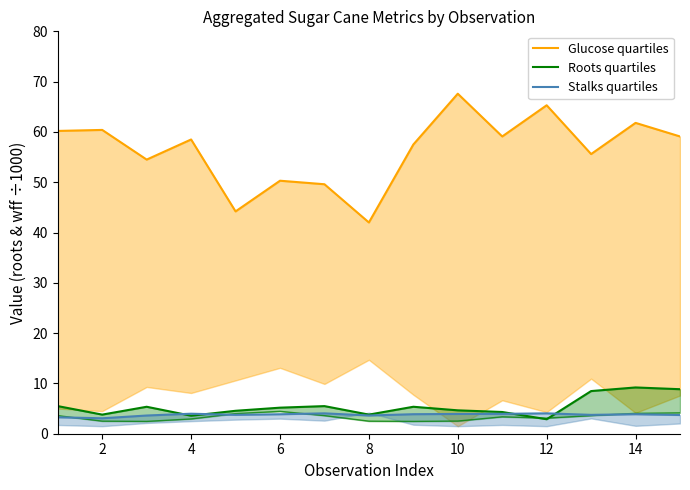

How many data points in Roots quartiles are less than 5?

7